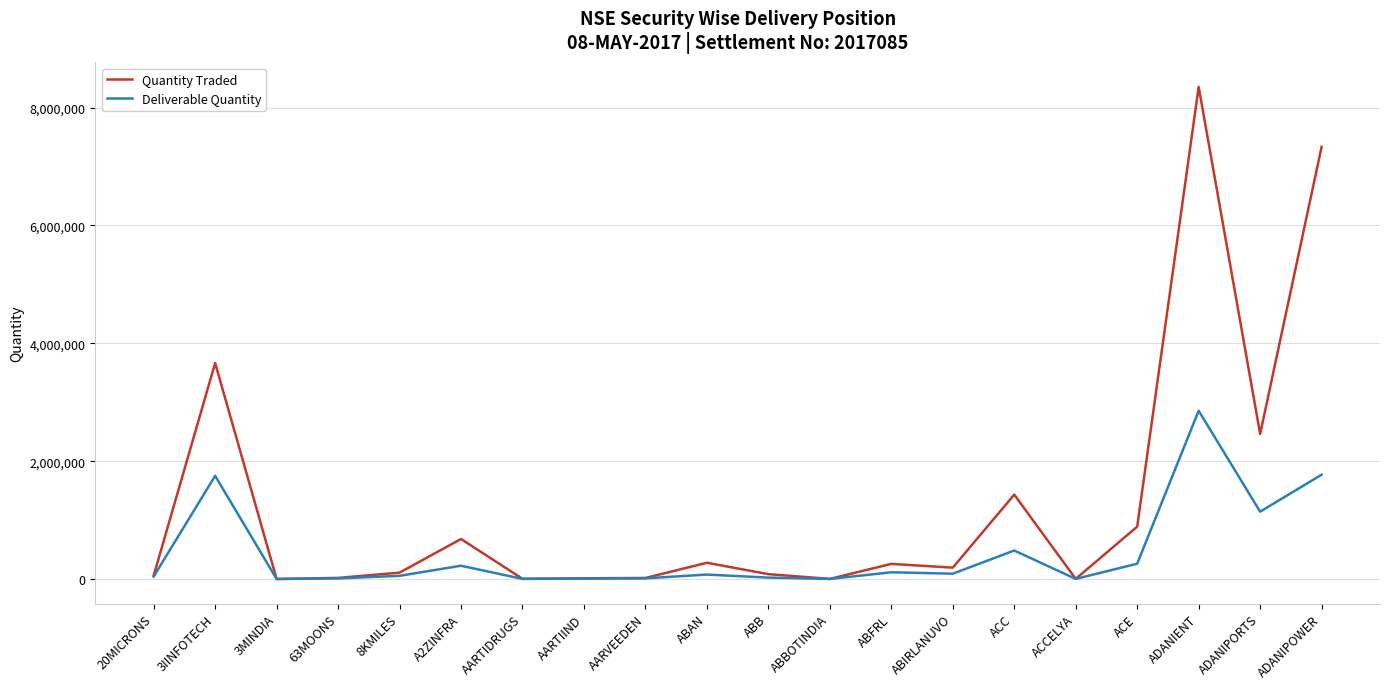

Which category has the highest value in the Deliverable Quantity series?

ADANIENT